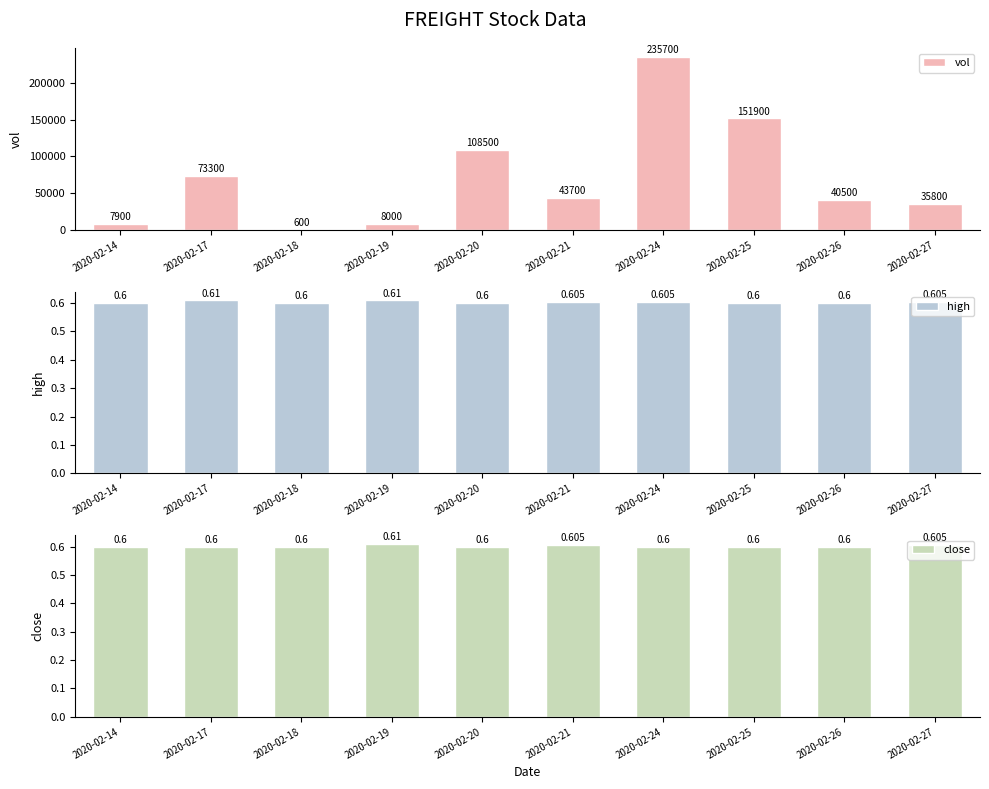

What is the maximum value shown in the chart?

235700.0